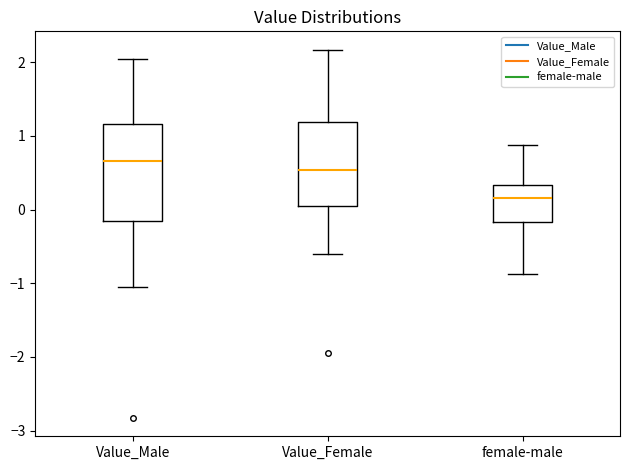

Which box has the highest median line?

Value_Male